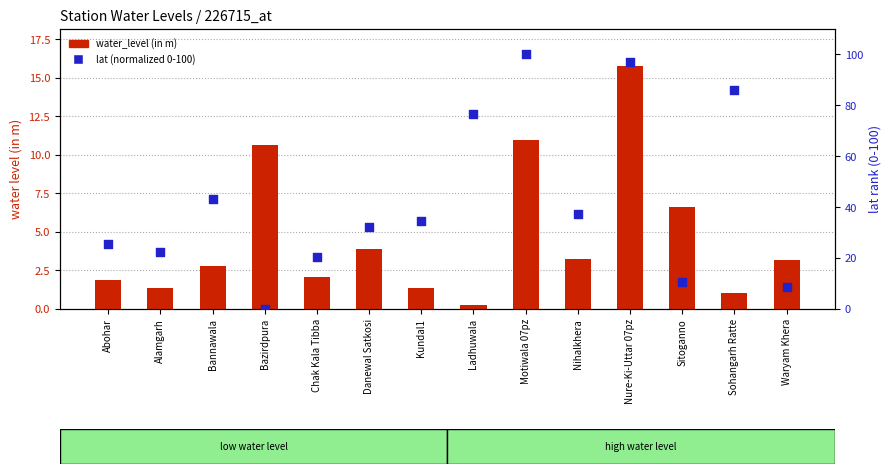

Is the value of water_level (in m) at Nure-Ki-Uttar 07pz greater than the value of lat (normalized 0-100) at Bazirdpura?

Yes